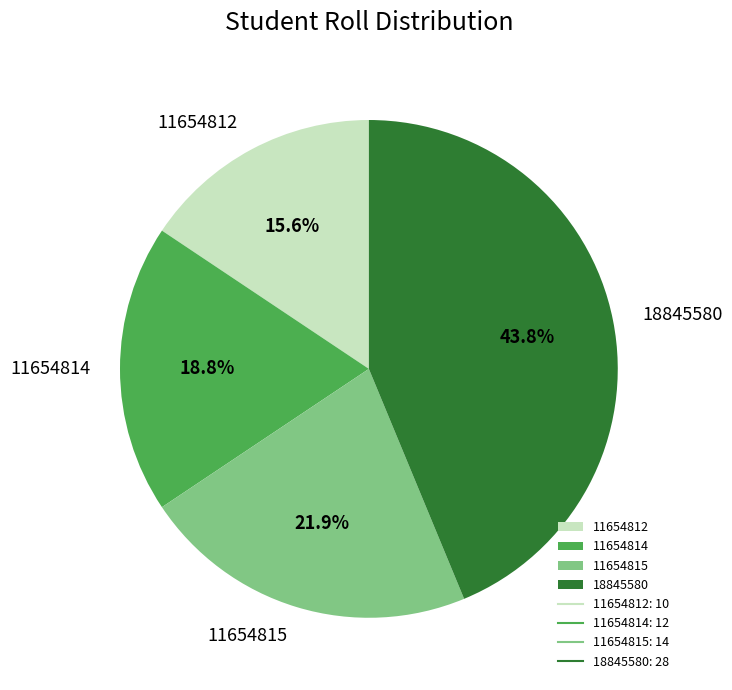

Which slice is the largest?

18845580